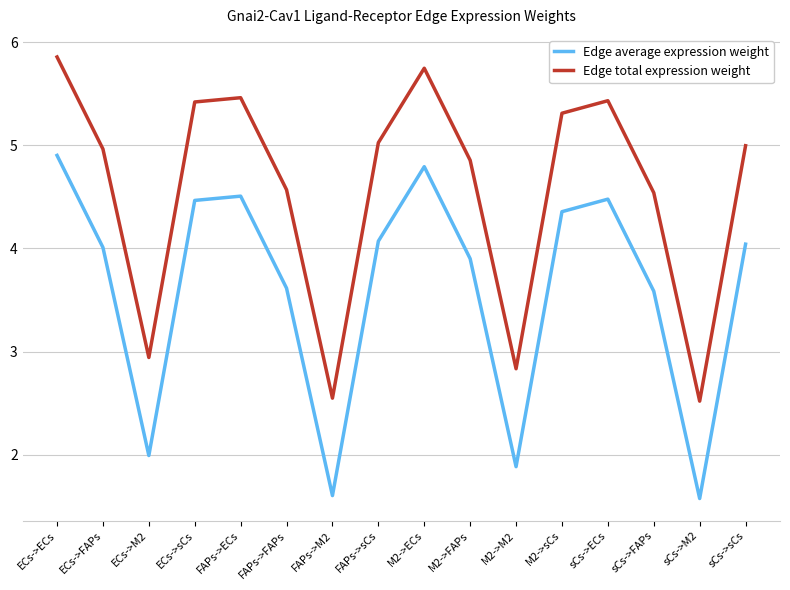

What is the minimum value for Edge average expression weight?

1.6